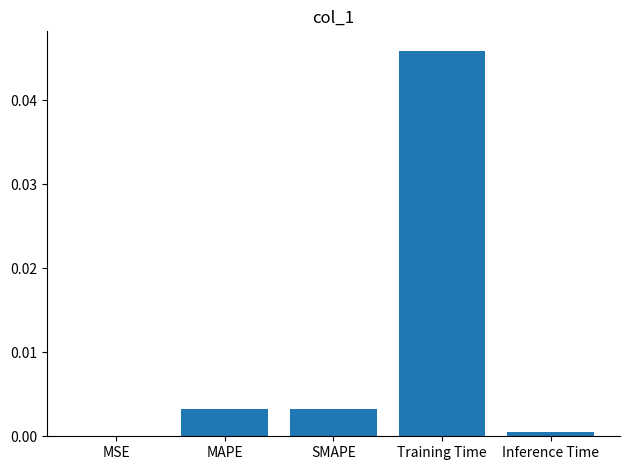

Is it true that the value at SMAPE is 0.0?

True